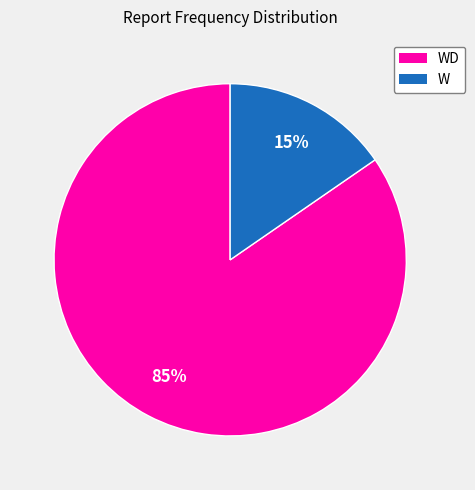

What is the largest slice in the pie chart?

WD